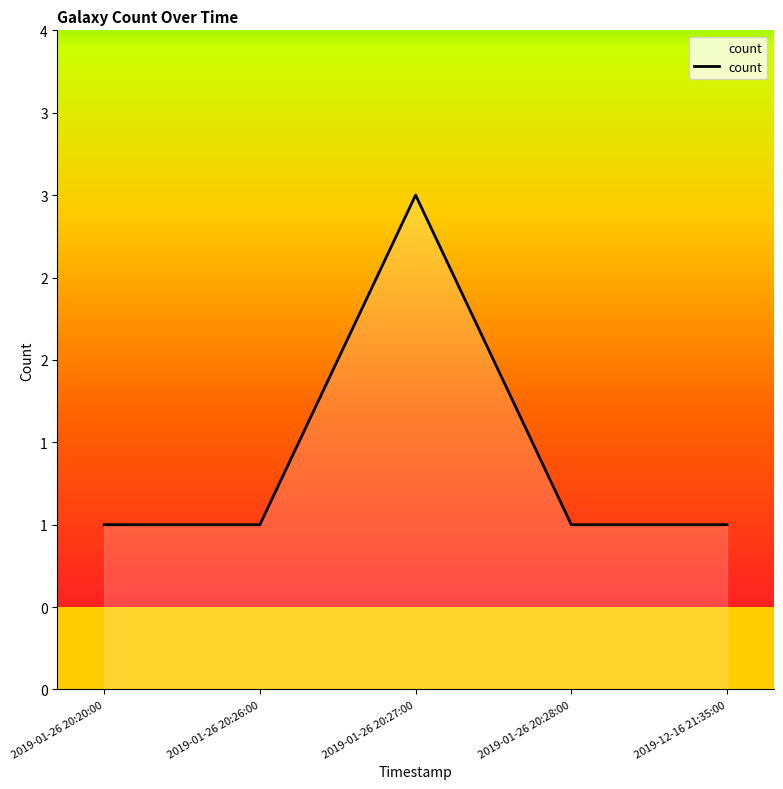

Where is the data nearest to the value 2?

2019-01-26 20:20:00